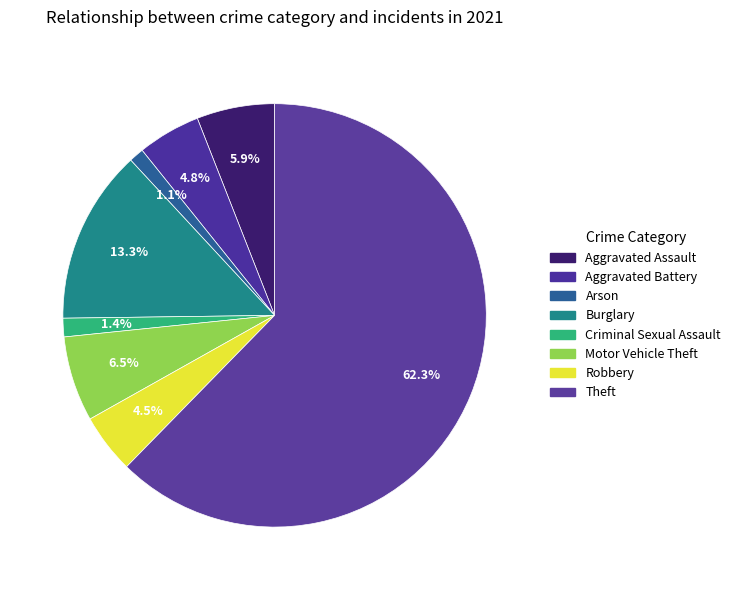

To the nearest percent, what portion does Robbery represent?

5%